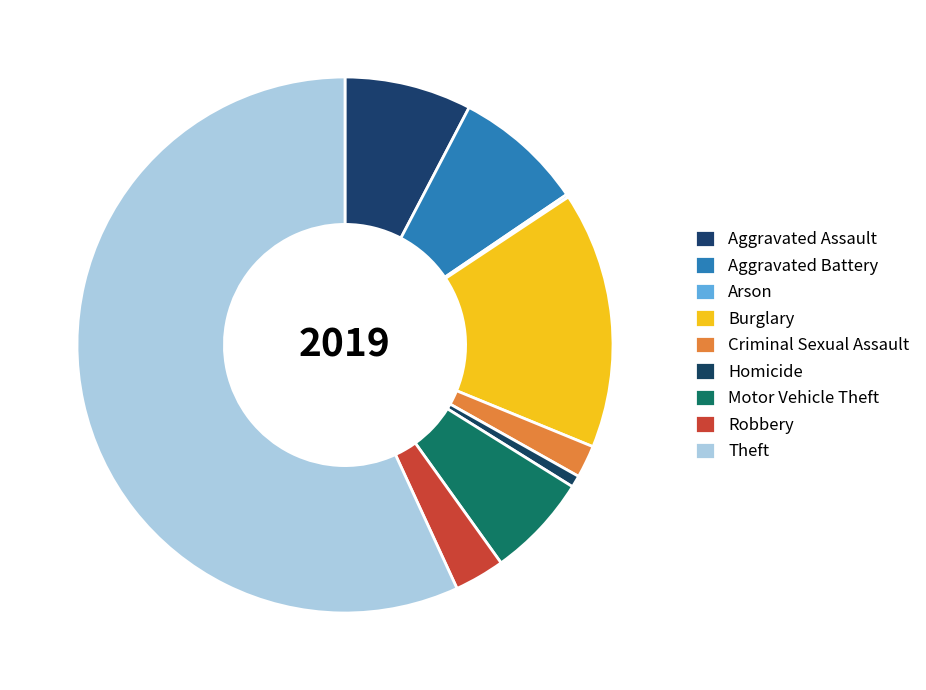

What percentage do Aggravated Assault and Homicide together represent?

8.4%